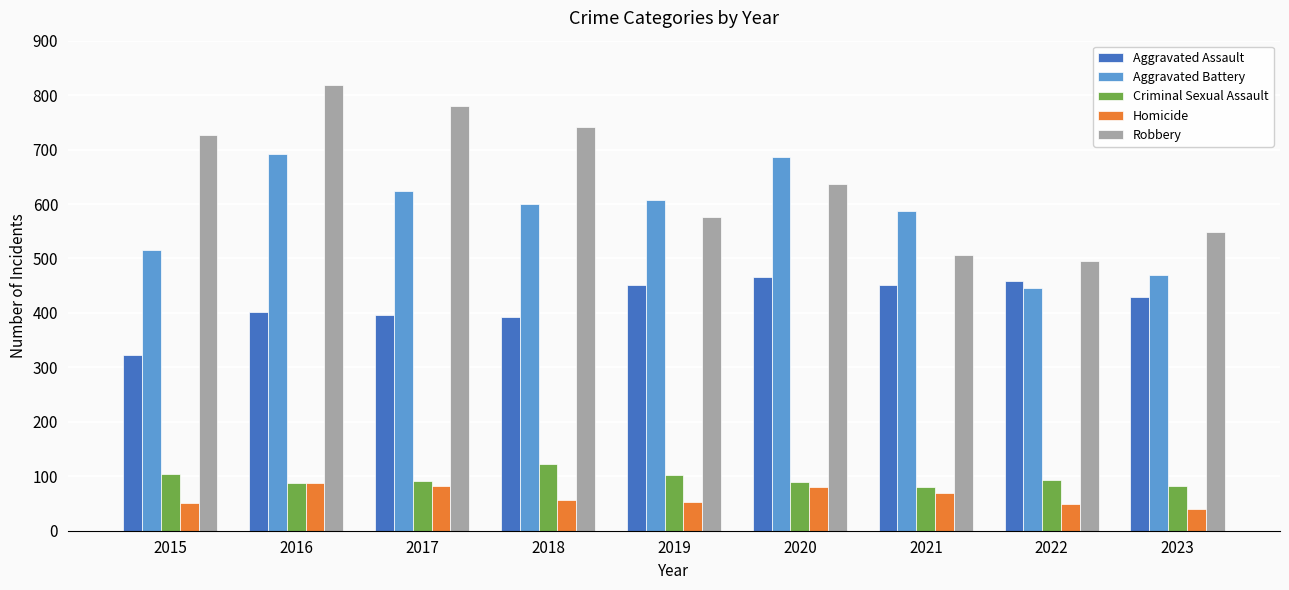

What are all the series names shown in the legend?

Aggravated Assault, Aggravated Battery, Criminal Sexual Assault, Homicide, Robbery